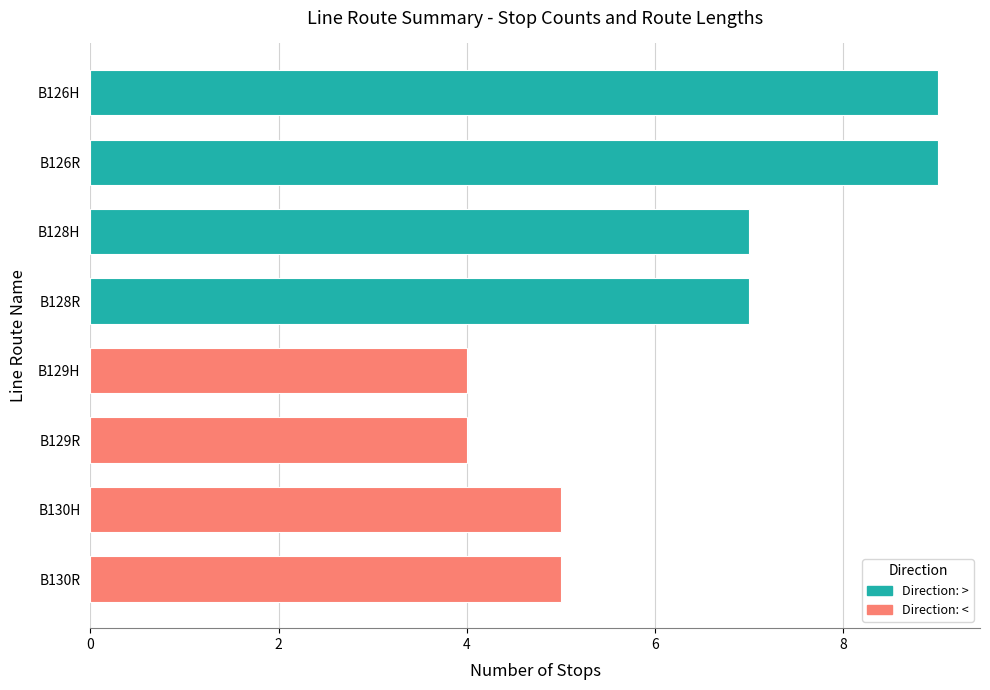

What is the sum of all values?

50